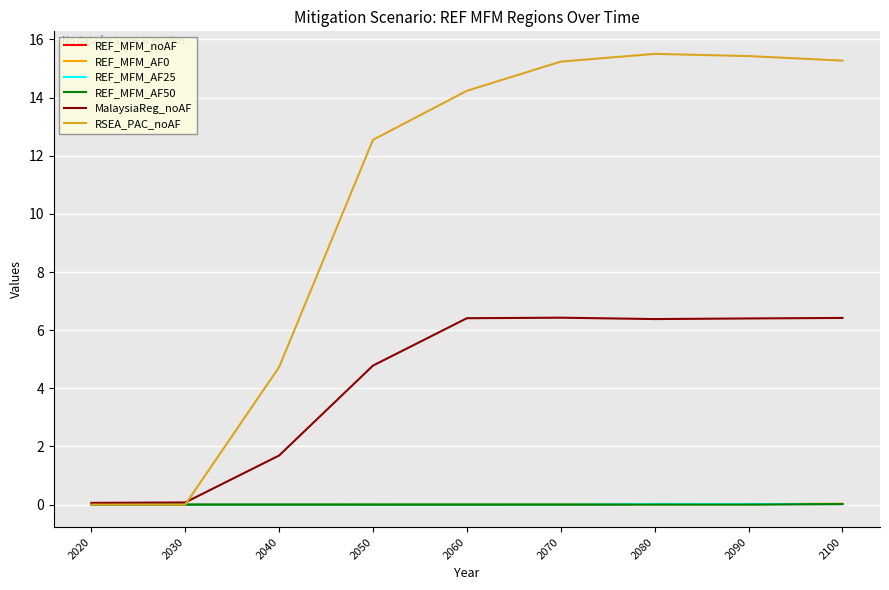

True or false: REF_MFM_noAF and RSEA_PAC_noAF cross at least once.

False